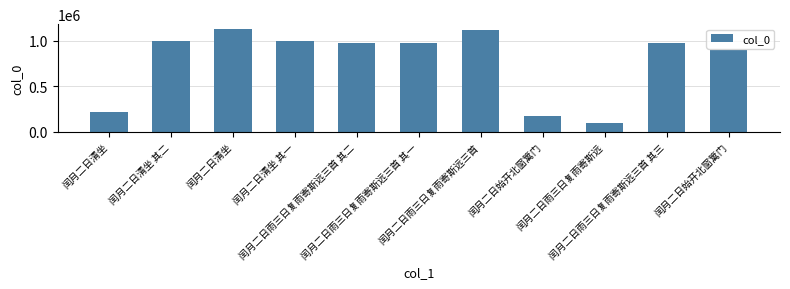

The value at 闰月二日清坐 is 219222. True or false?

True